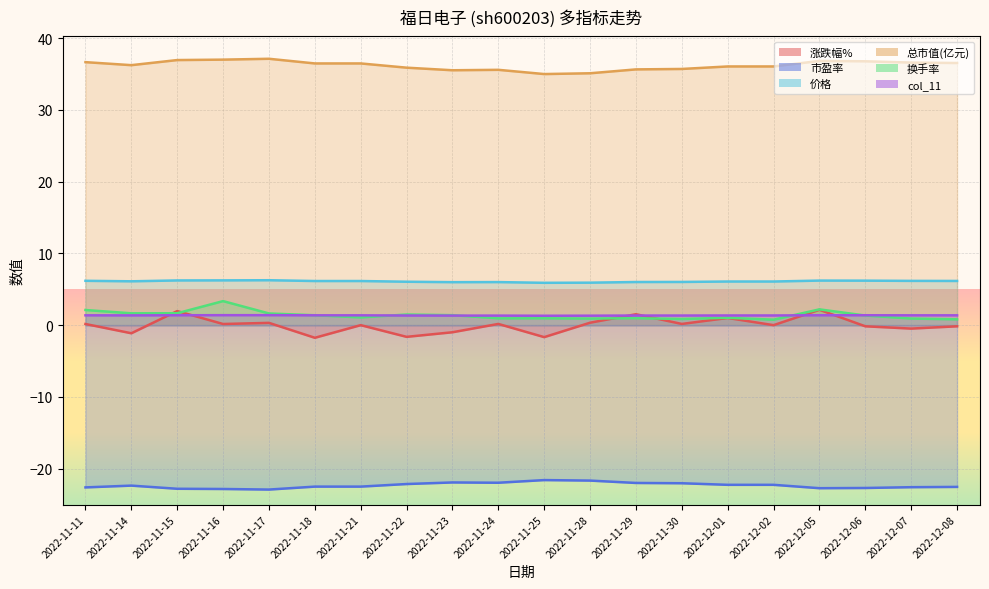

In 市盈率, how many points are lower than both neighbors (excluding endpoints)?

3